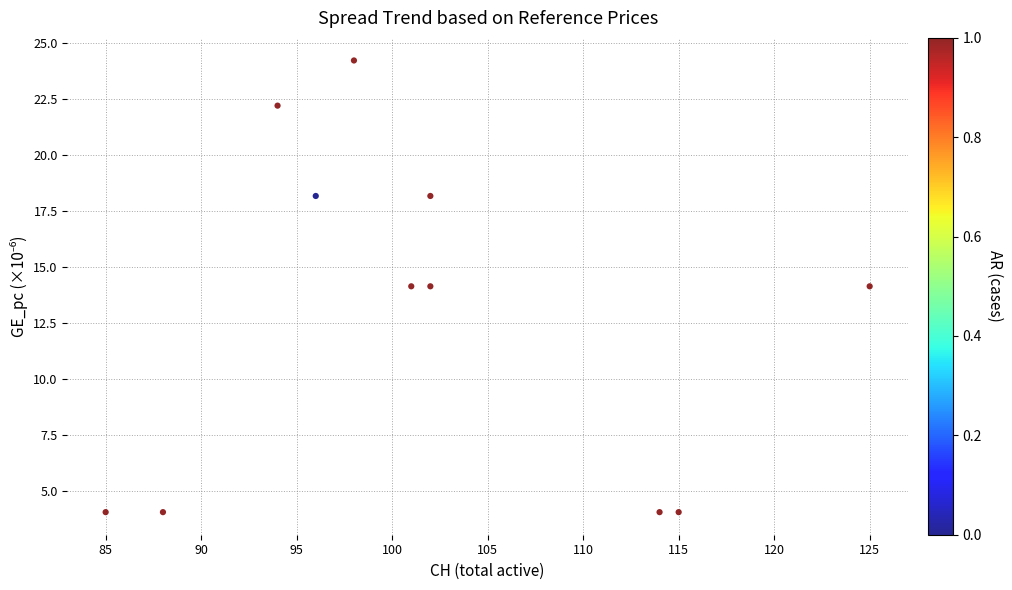

What is the average Y value?

12.8